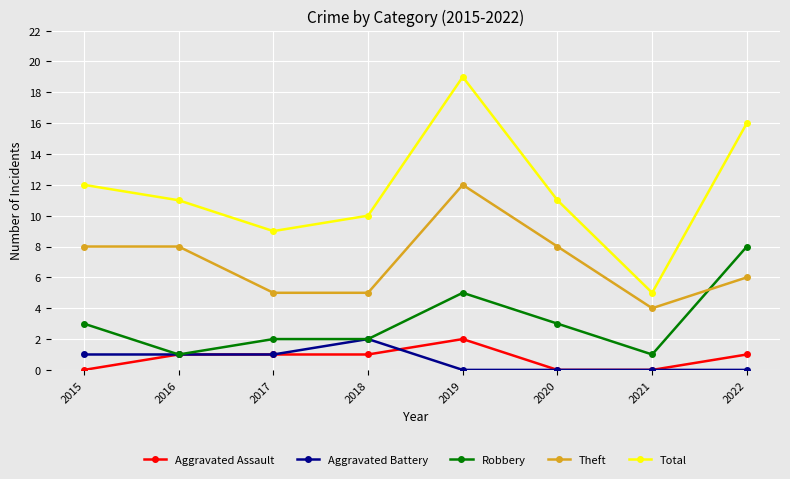

What is the total value across all series at 2022?

31